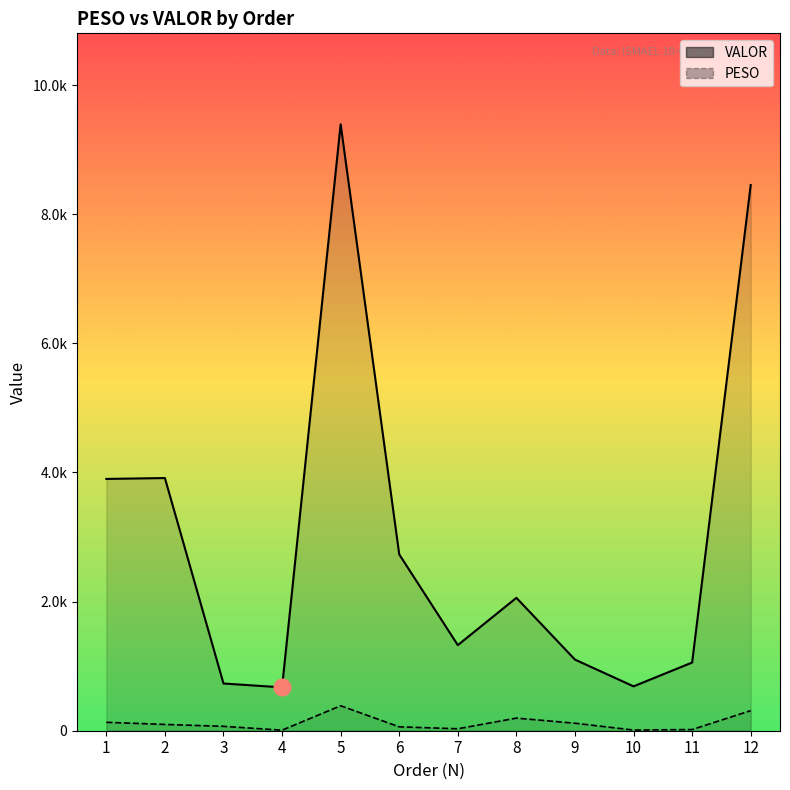

What are all the series names shown in the legend?

VALOR, PESO